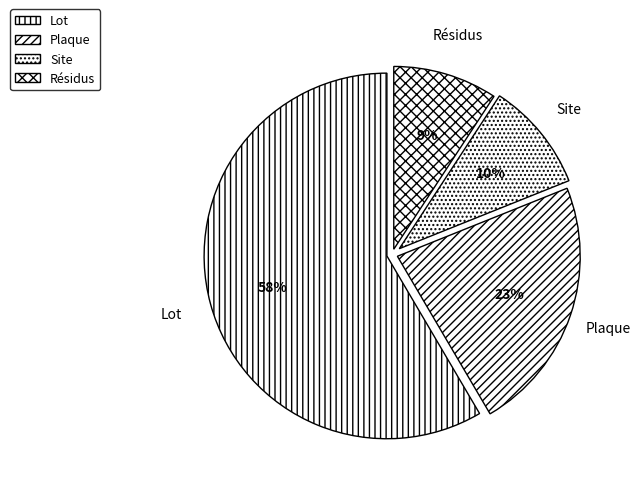

Do Lot and Plaque together represent more than half of the pie?

Yes